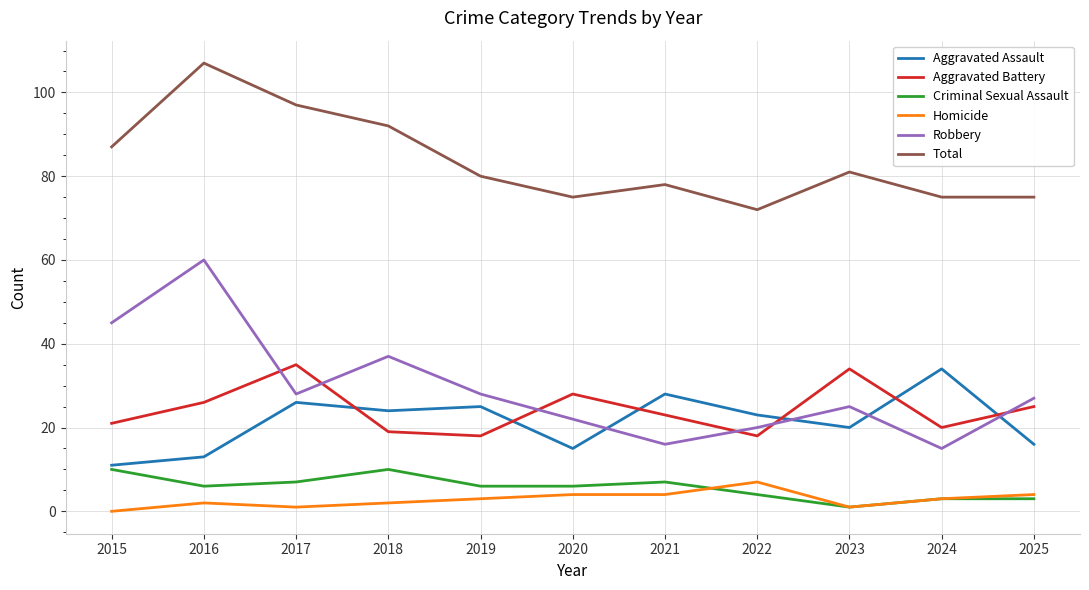

What is the average value of the Robbery series?

29